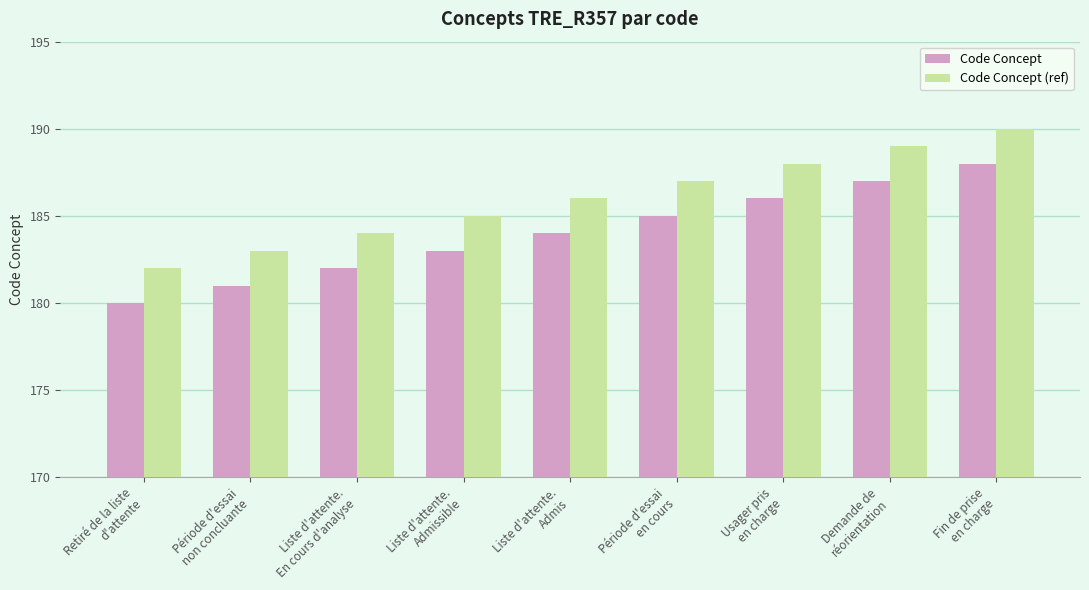

What is the difference between the highest and lowest values at Usager pris
en charge?

2